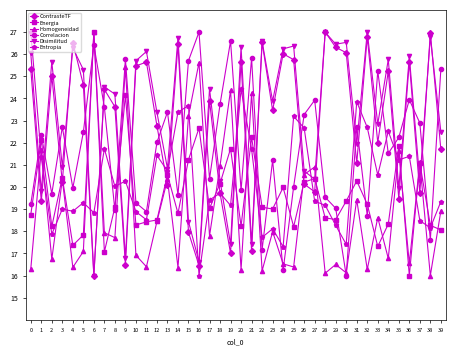

What is the maximum value shown in the chart?

27.0